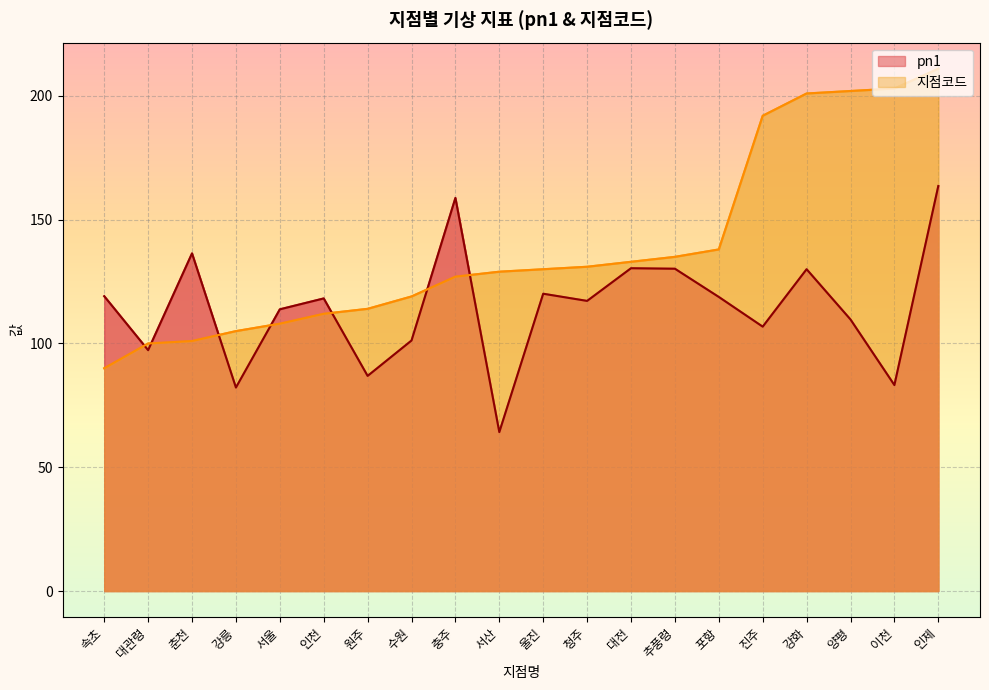

What is the spread (max minus min) of values at 진주?

85.2